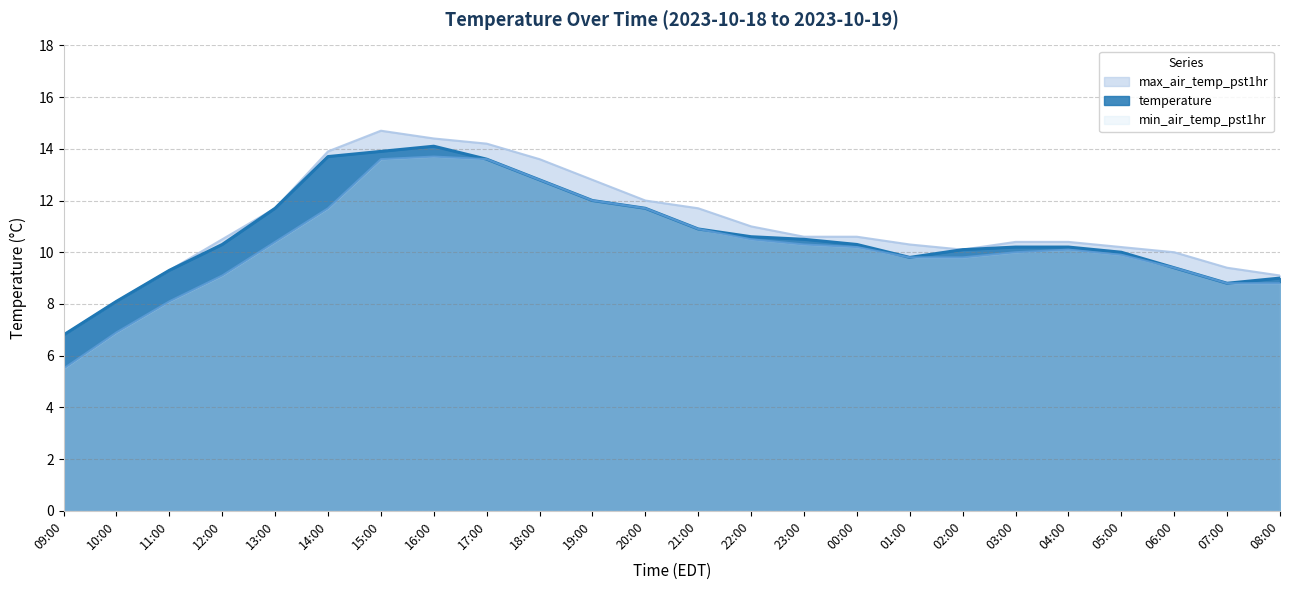

What is the approximate value of max_air_temp_pst1hr at 15:00?

14.7